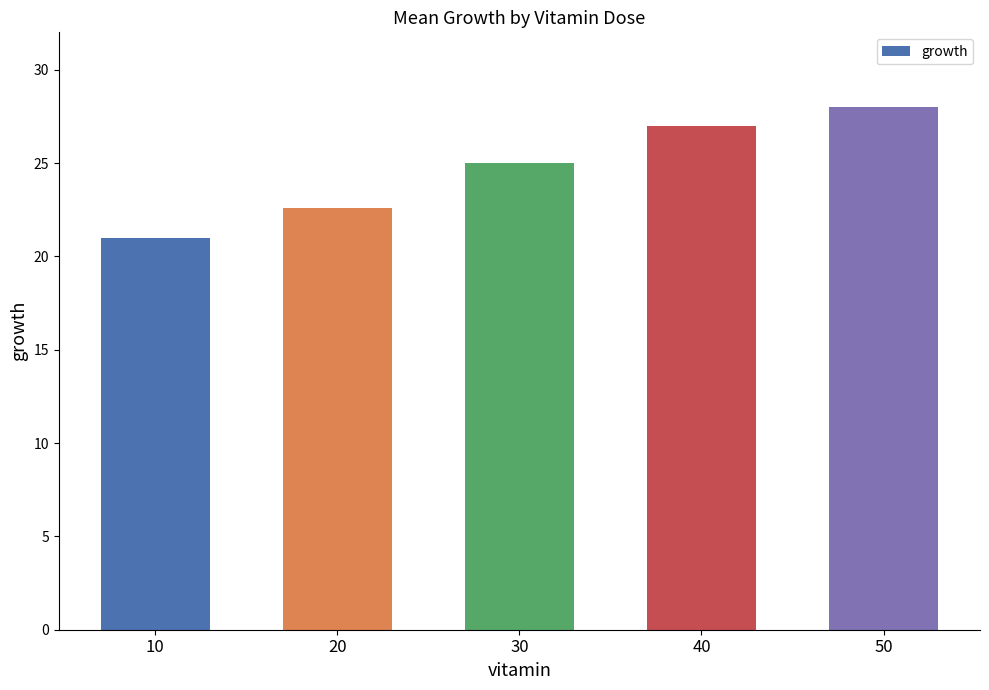

What is the value of the 2nd bar from the left?

22.6